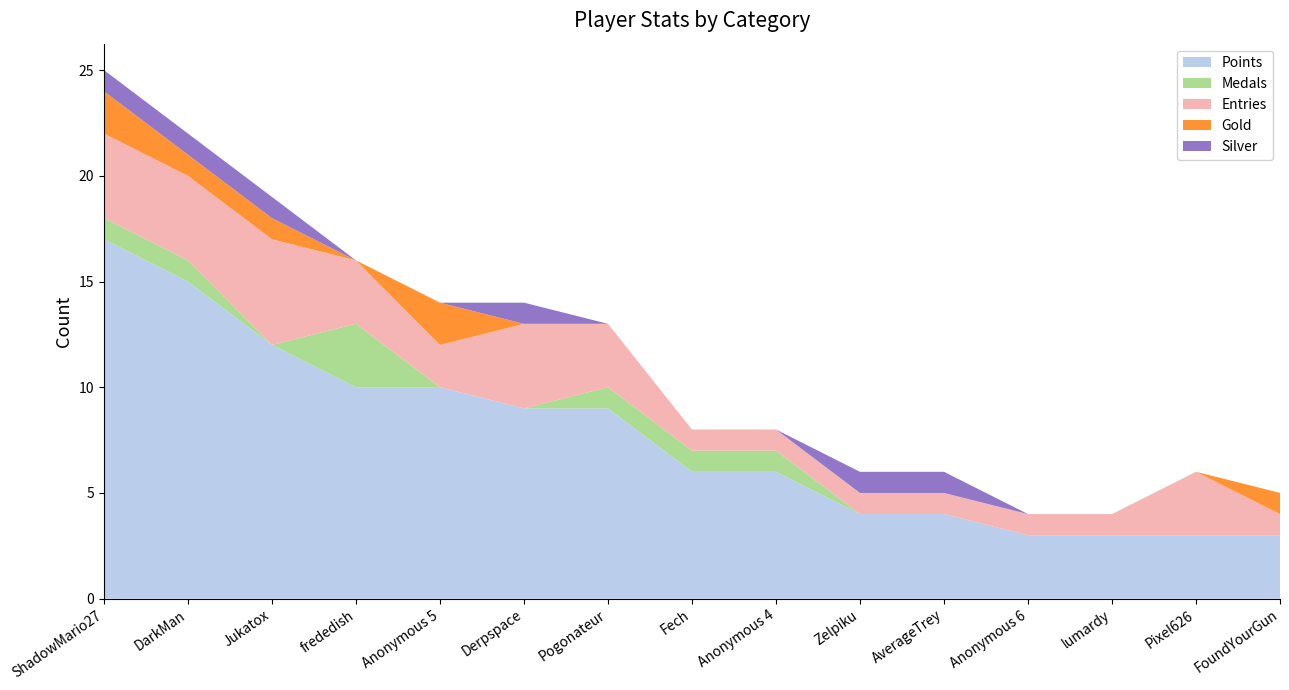

Reading left to right, transcribe all the data shown in this chart.

Points: ShadowMario27=17	DarkMan=15	Jukatox=12	frededish=10	Anonymous 5=10	Derpspace=9	Pogonateur=9	Fech=6	Anonymous 4=6	Zelpiku=4	AverageTrey=4	Anonymous 6=3	lumardy=3	Pixel626=3	FoundYourGun=3
Medals: ShadowMario27=1	DarkMan=1	Jukatox=0	frededish=3	Anonymous 5=0	Derpspace=0	Pogonateur=1	Fech=1	Anonymous 4=1	Zelpiku=0	AverageTrey=0	Anonymous 6=0	lumardy=0	Pixel626=0	FoundYourGun=0
Entries: ShadowMario27=4	DarkMan=4	Jukatox=5	frededish=3	Anonymous 5=2	Derpspace=4	Pogonateur=3	Fech=1	Anonymous 4=1	Zelpiku=1	AverageTrey=1	Anonymous 6=1	lumardy=1	Pixel626=3	FoundYourGun=1
Gold: ShadowMario27=2	DarkMan=1	Jukatox=1	frededish=0	Anonymous 5=2	Derpspace=0	Pogonateur=0	Fech=0	Anonymous 4=0	Zelpiku=0	AverageTrey=0	Anonymous 6=0	lumardy=0	Pixel626=0	FoundYourGun=1
Silver: ShadowMario27=1	DarkMan=1	Jukatox=1	frededish=0	Anonymous 5=0	Derpspace=1	Pogonateur=0	Fech=0	Anonymous 4=0	Zelpiku=1	AverageTrey=1	Anonymous 6=0	lumardy=0	Pixel626=0	FoundYourGun=0